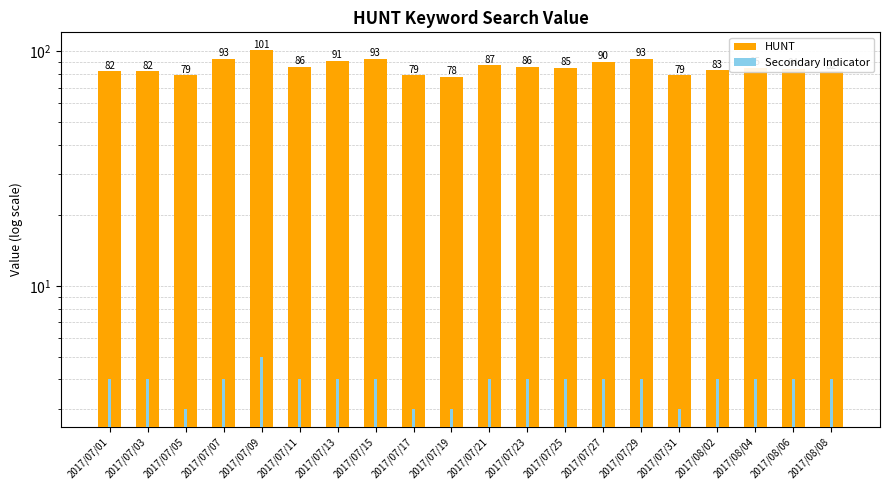

Reading left to right, extract all data points from this chart.

HUNT: 2017/07/01=82	2017/07/03=82	2017/07/05=79	2017/07/07=93	2017/07/09=101	2017/07/11=86	2017/07/13=91	2017/07/15=93	2017/07/17=79	2017/07/19=78	2017/07/21=87	2017/07/23=86	2017/07/25=85	2017/07/27=90	2017/07/29=93	2017/07/31=79	2017/08/02=83	2017/08/04=85	2017/08/06=84	2017/08/08=82
Secondary Indicator: 2017/07/01=4	2017/07/03=4	2017/07/05=3	2017/07/07=4	2017/07/09=5	2017/07/11=4	2017/07/13=4	2017/07/15=4	2017/07/17=3	2017/07/19=3	2017/07/21=4	2017/07/23=4	2017/07/25=4	2017/07/27=4	2017/07/29=4	2017/07/31=3	2017/08/02=4	2017/08/04=4	2017/08/06=4	2017/08/08=4